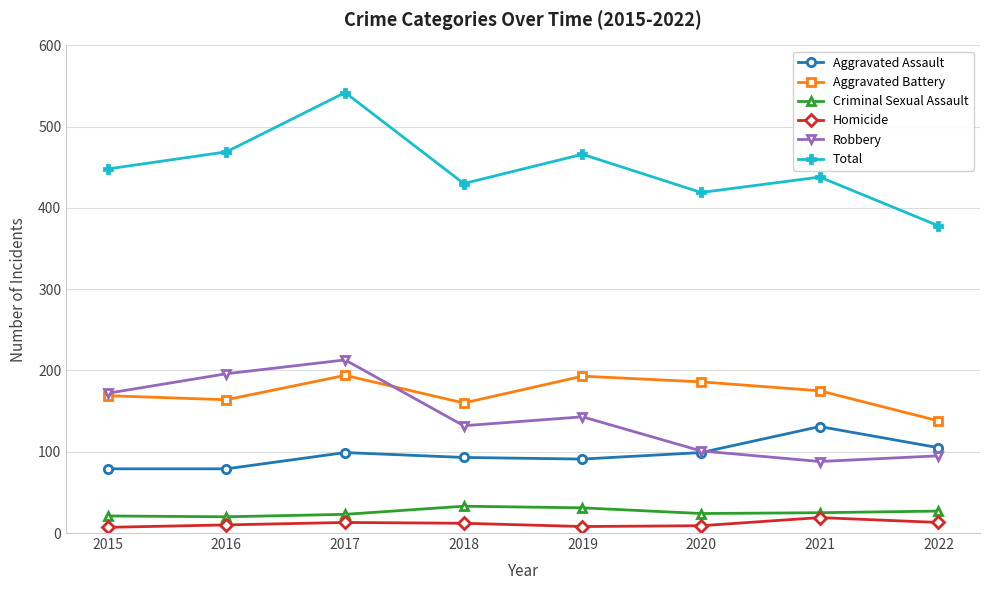

What is the value of the Aggravated Battery point at the 7th from the left?

175